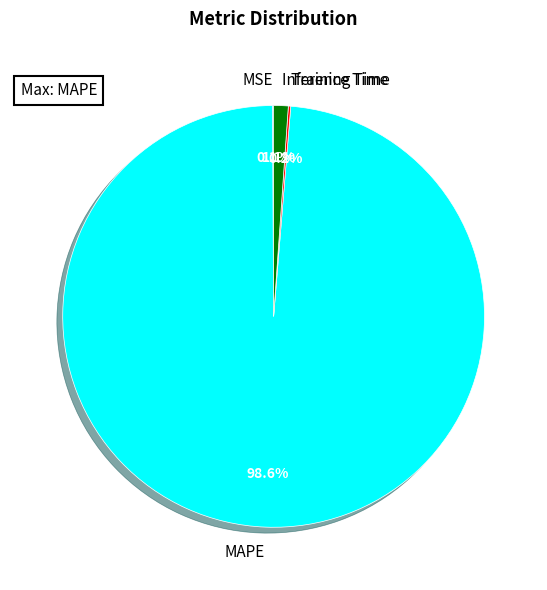

What percentage is NOT represented by Inference Time?

98.9%